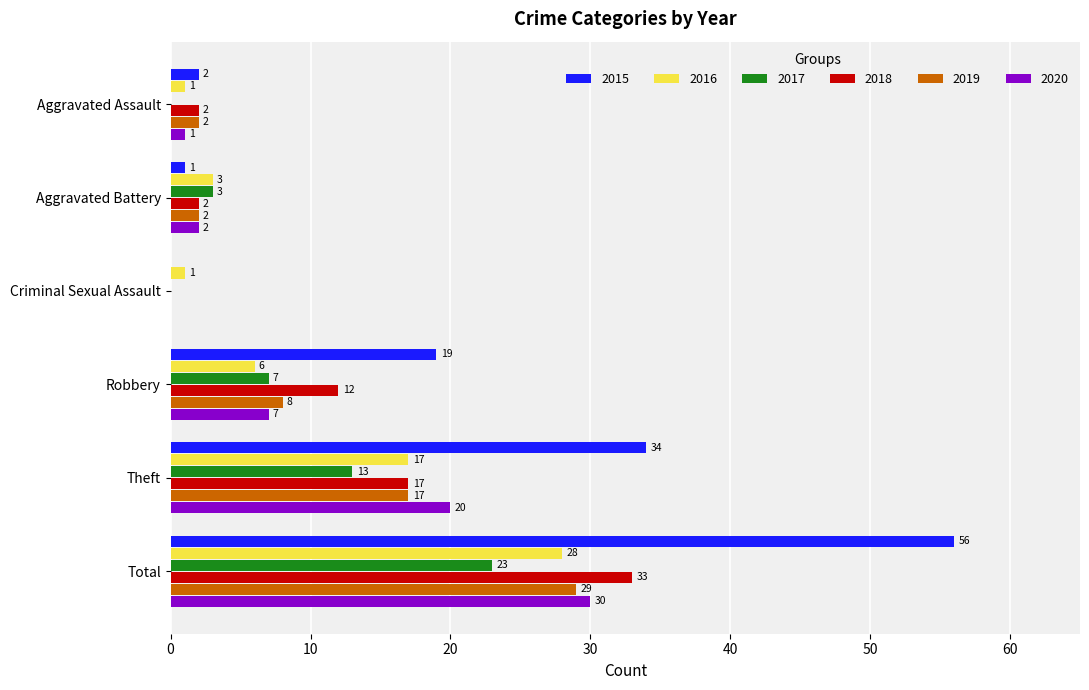

At which label does 2018 reach its peak?

Total